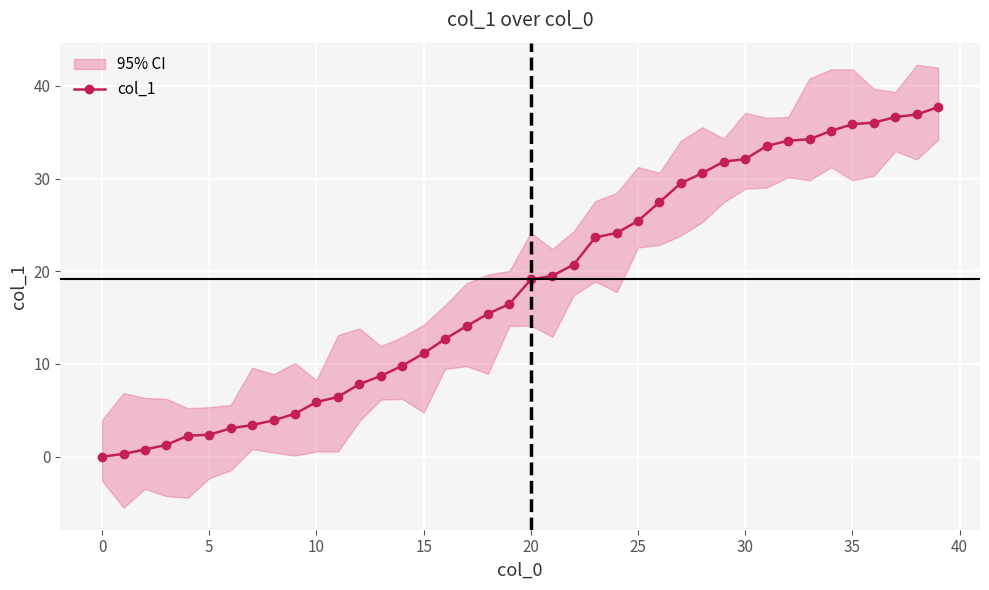

How many values exceed 19?

20